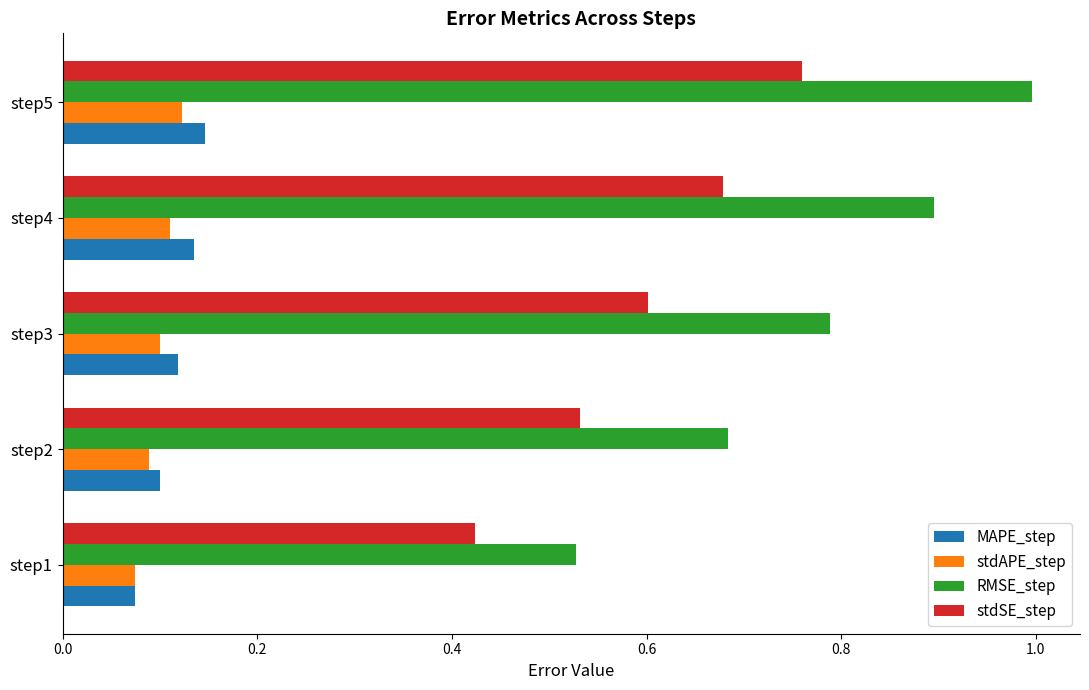

At which label does RMSE_step reach its peak?

step5